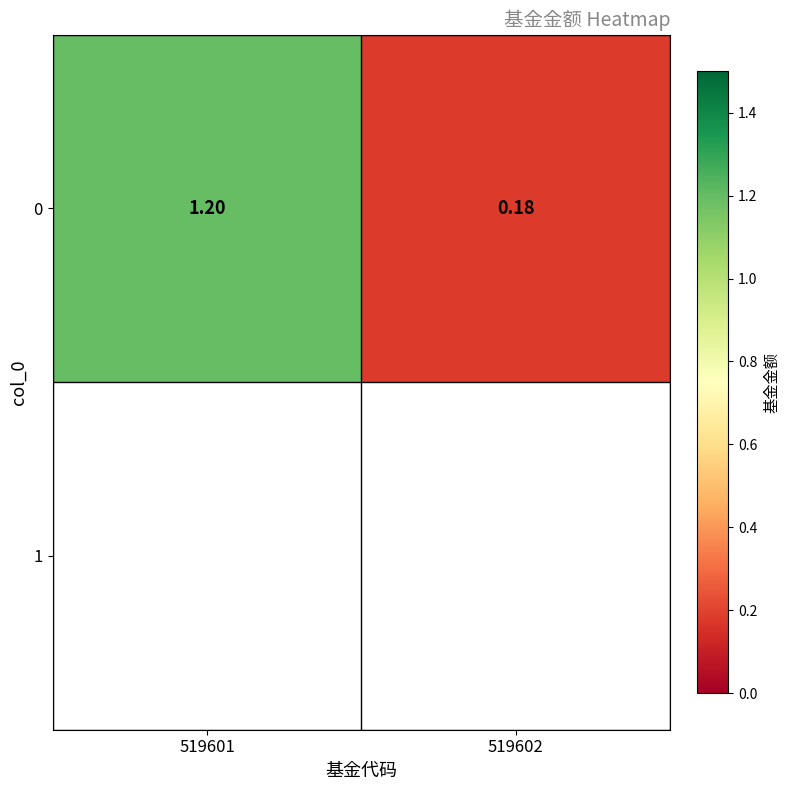

What is the approximate value at 519601?

1.2